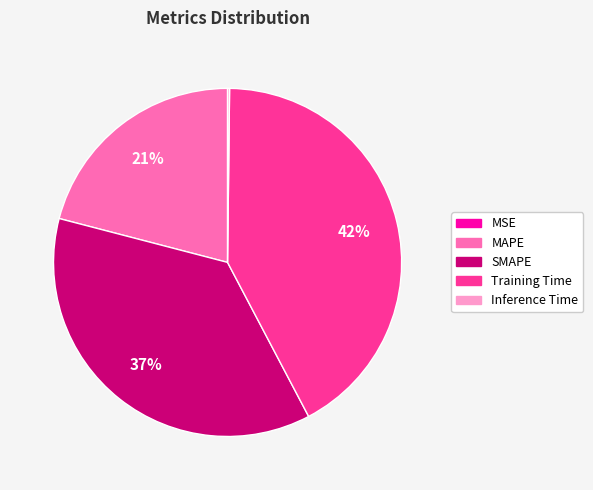

Is it true that MAPE is 11% of the pie?

False